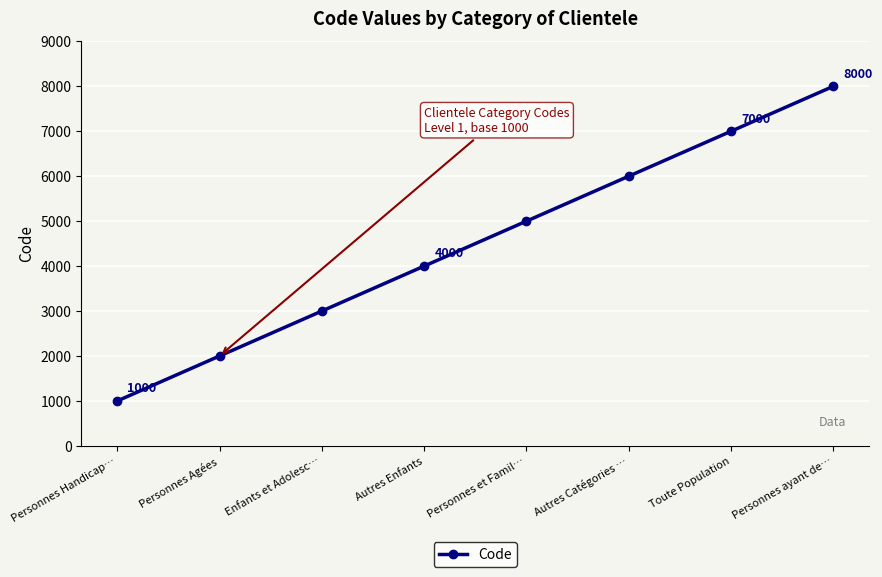

How many data points does each series have?

8